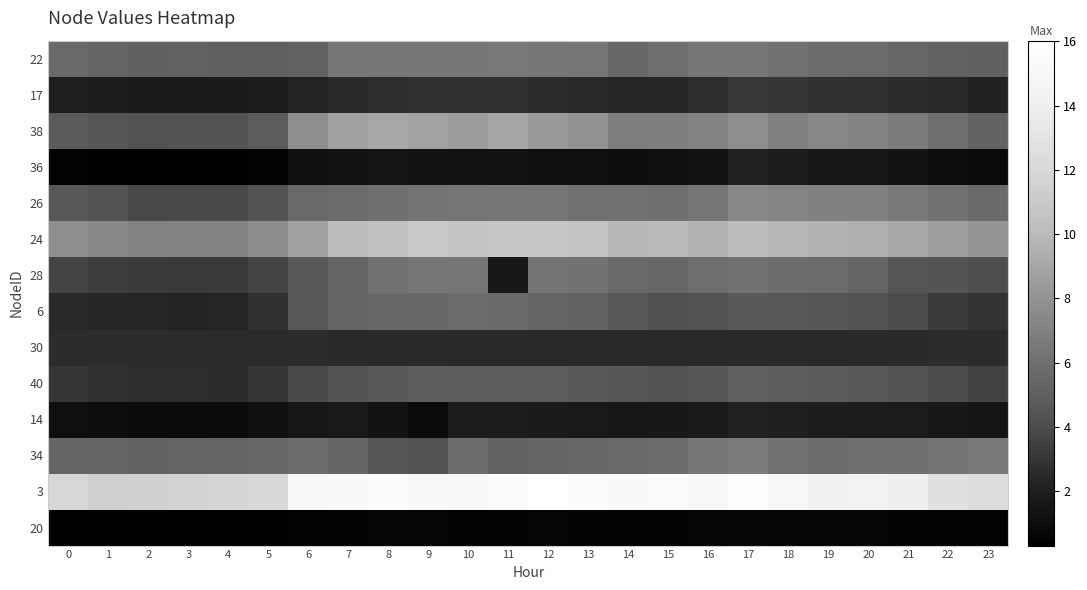

What is the total value across all series at 18?

76.9